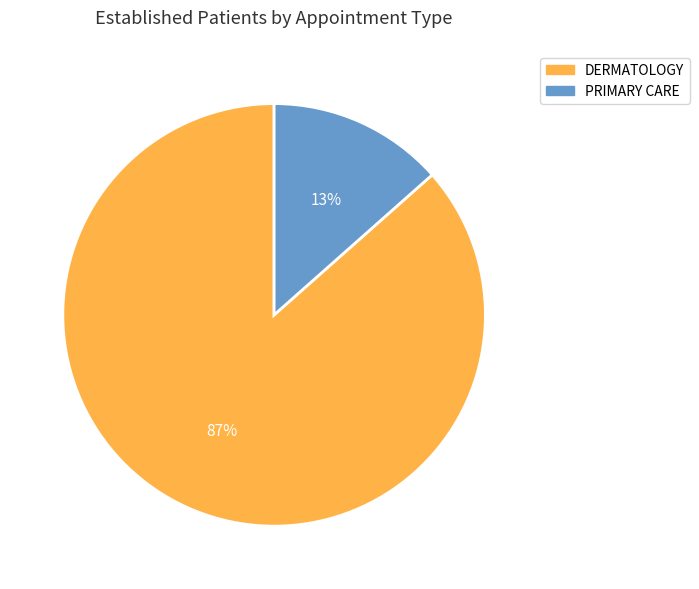

True or false: DERMATOLOGY accounts for 80% of the total.

False